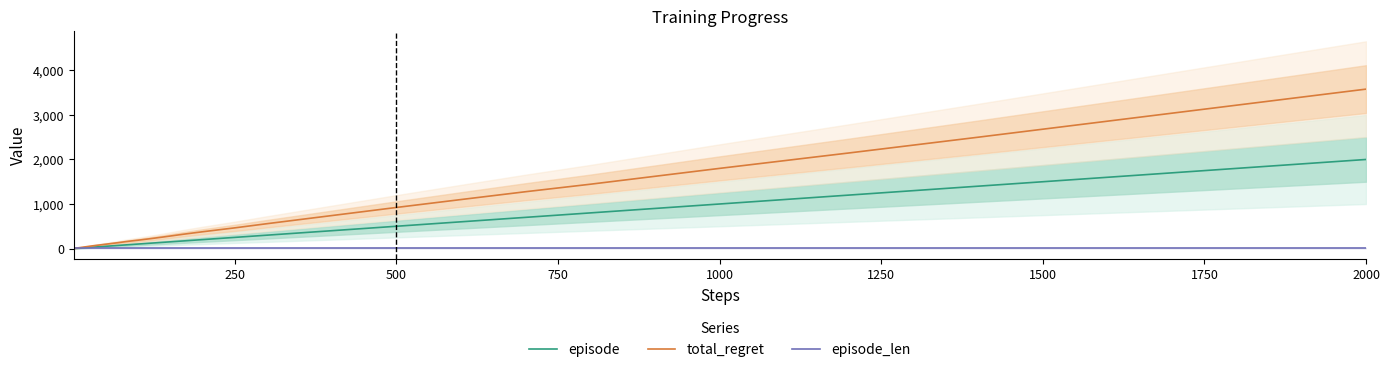

What is the average value of the episode series?

326